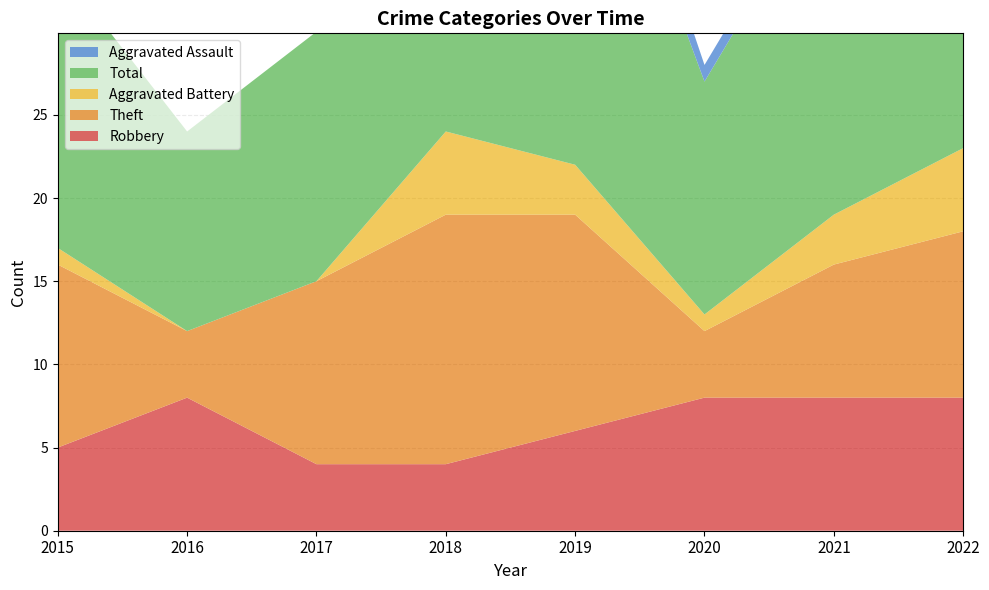

Reading right to left, list all the values displayed in this chart.

Robbery: 8	8	8	6	4	4	8	5
Theft: 10	8	4	13	15	11	4	11
Aggravated Battery: 5	3	1	3	5	0	0	1
Total: 24	21	14	26	25	15	12	17
Aggravated Assault: 0	1	1	3	1	0	0	0